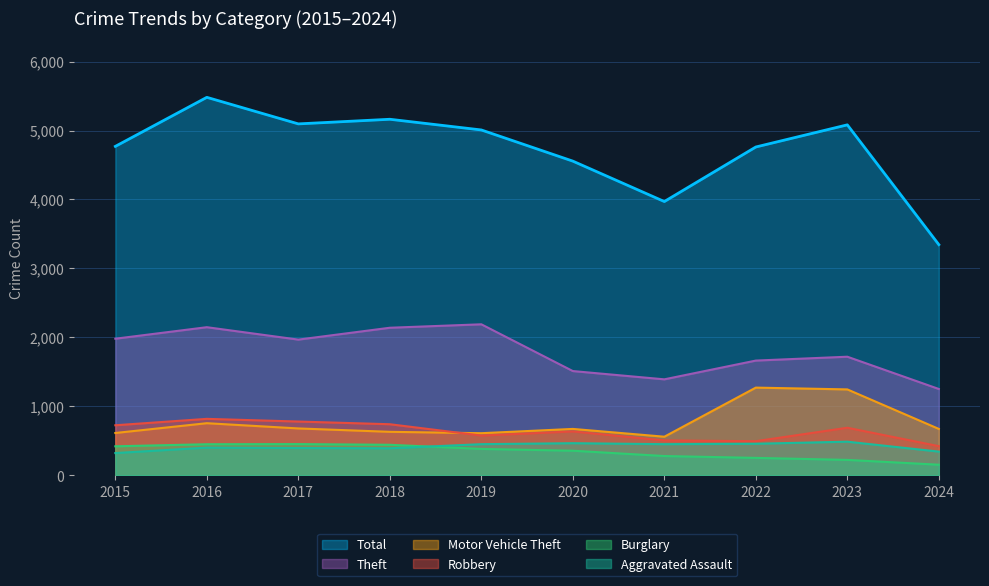

At which label does Robbery reach its peak?

2016